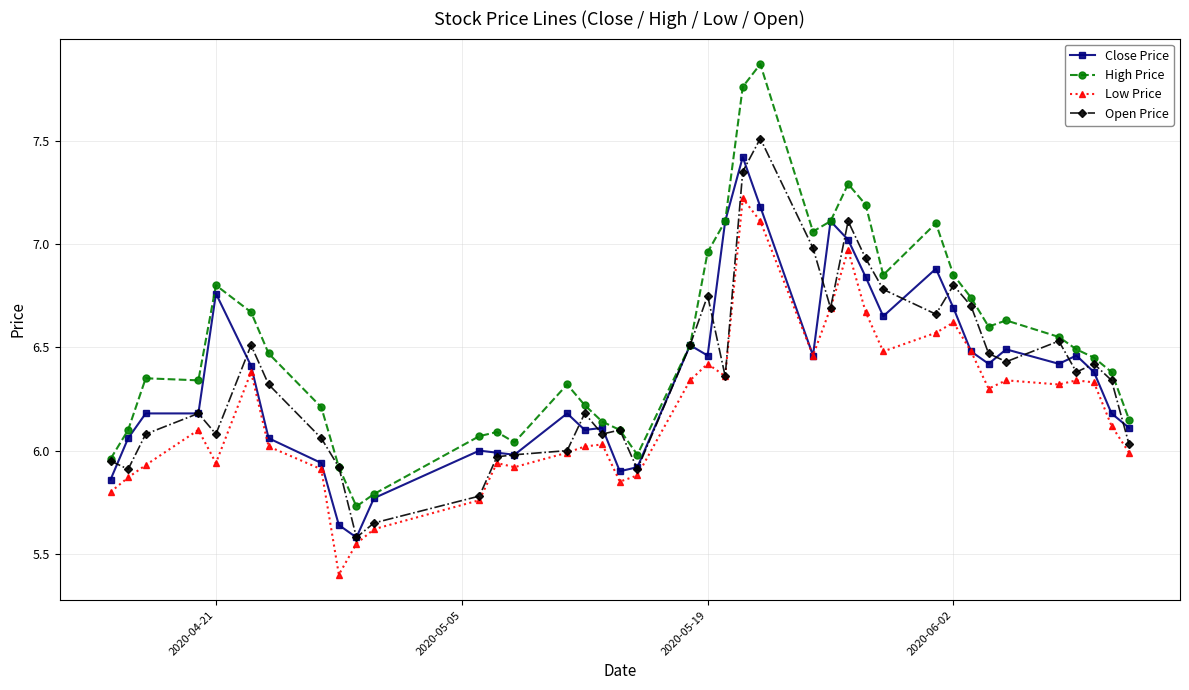

How many data points does each series have?

39